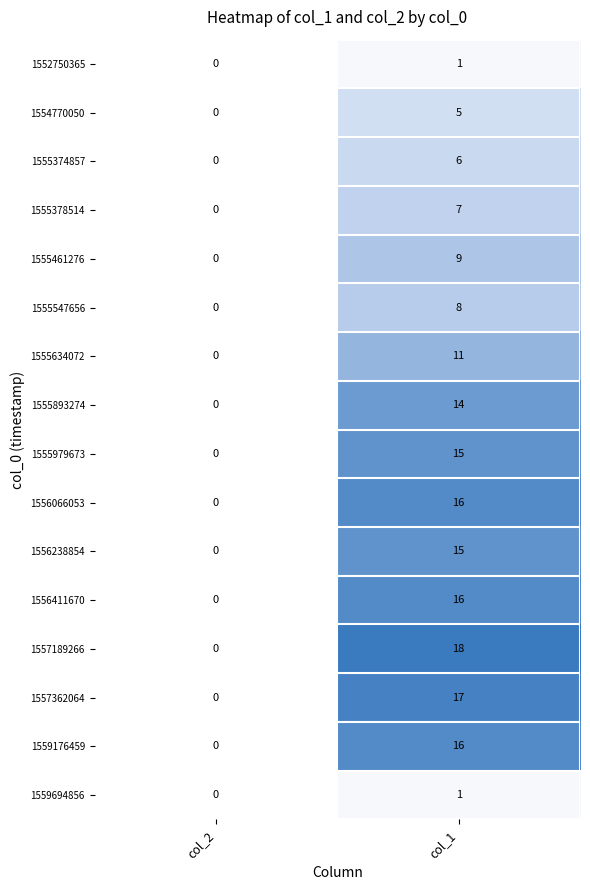

Read the 1556066053 value at col_1, to the nearest 5.

15